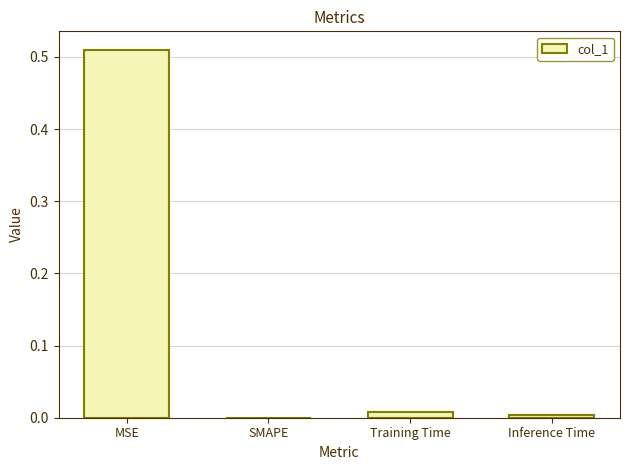

Which category has the highest value across all series?

MSE